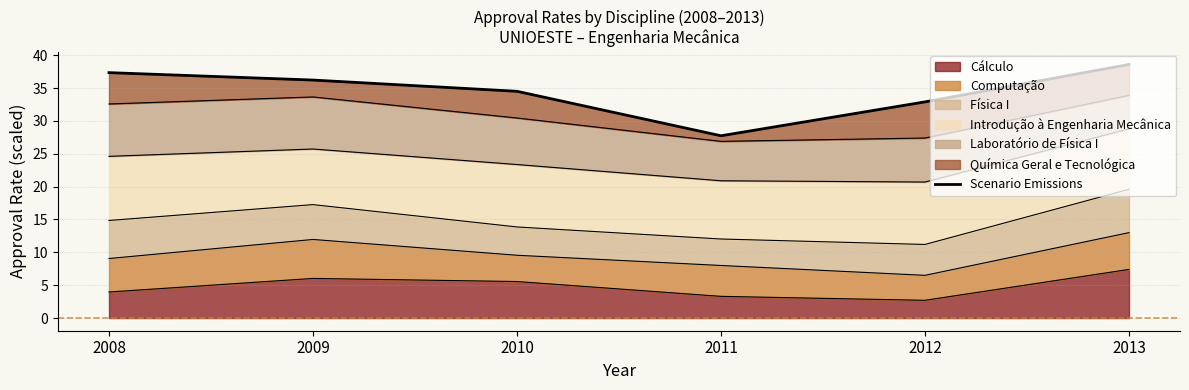

What is the sum of the values at 2013 and 2009?

74.8